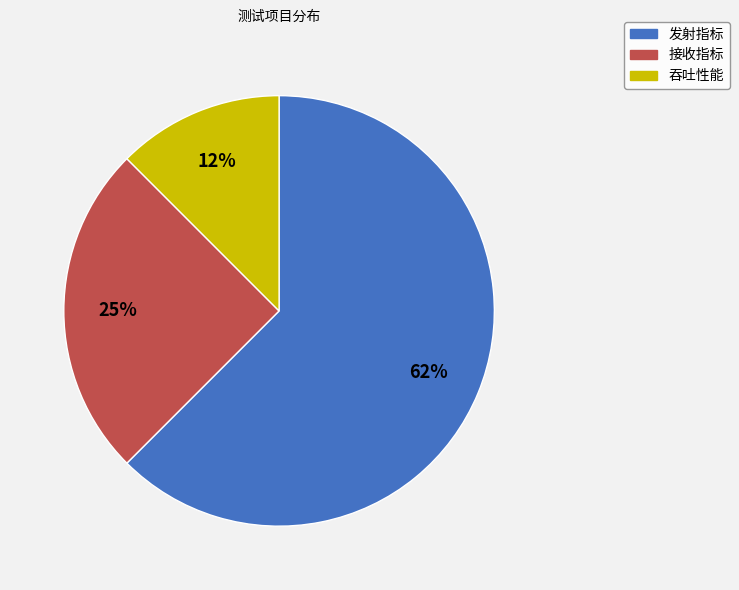

To the nearest percent, what is the average slice percentage?

33%